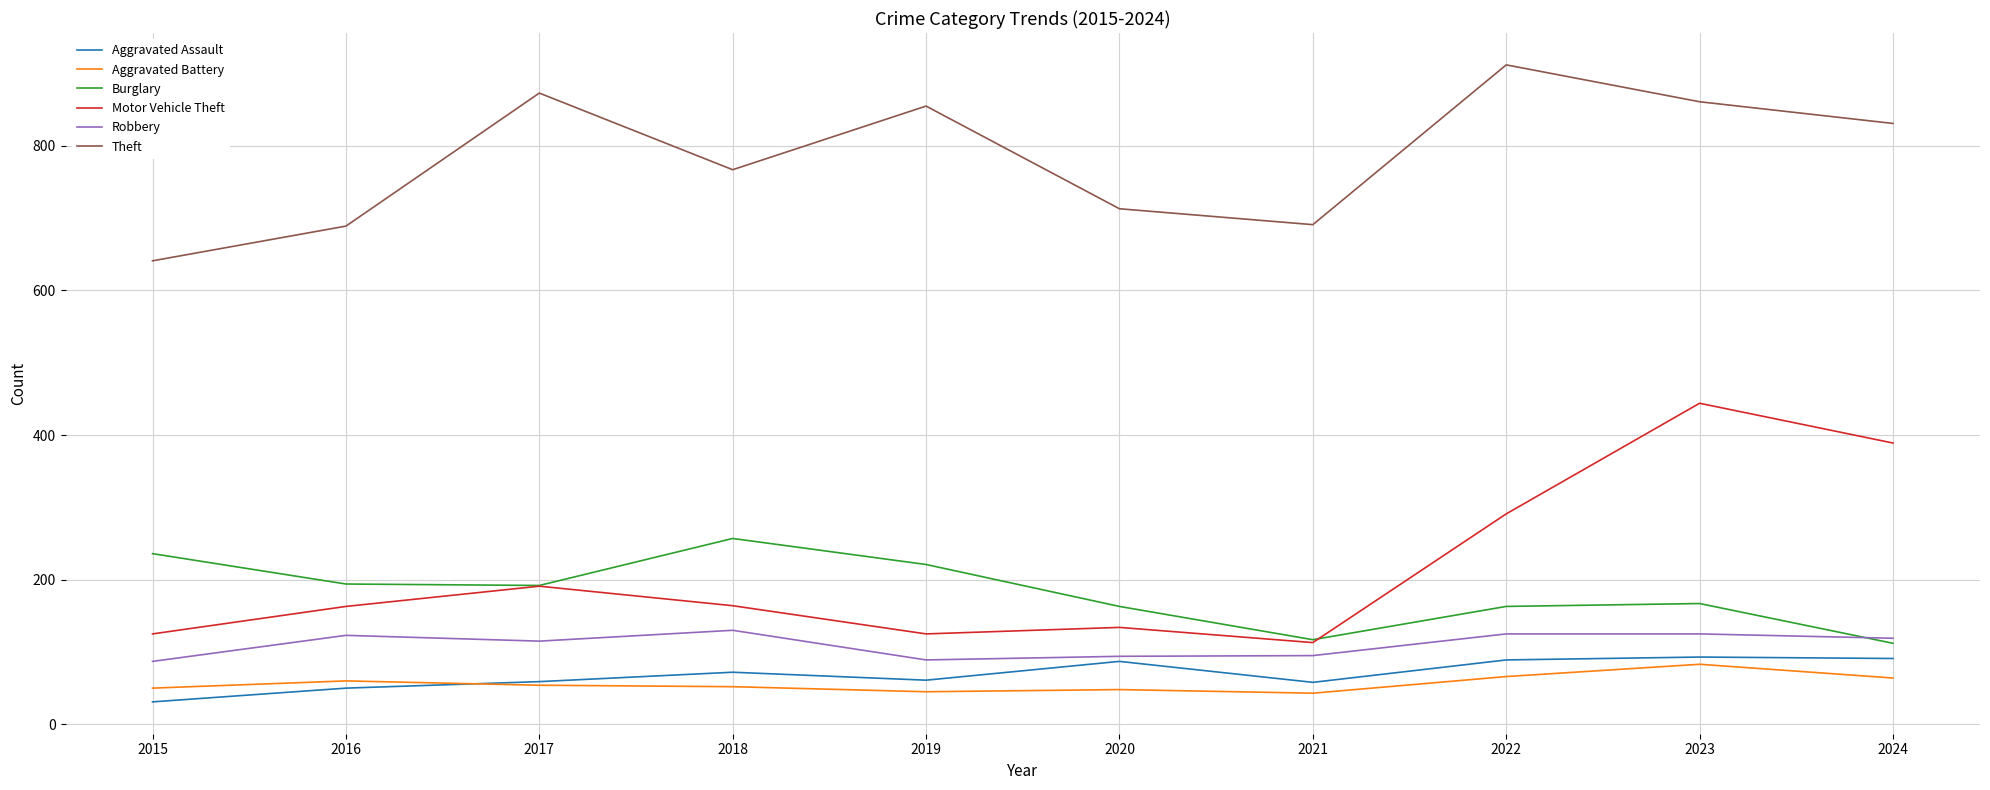

The Theft series shows 641 at 2015. True or false?

True